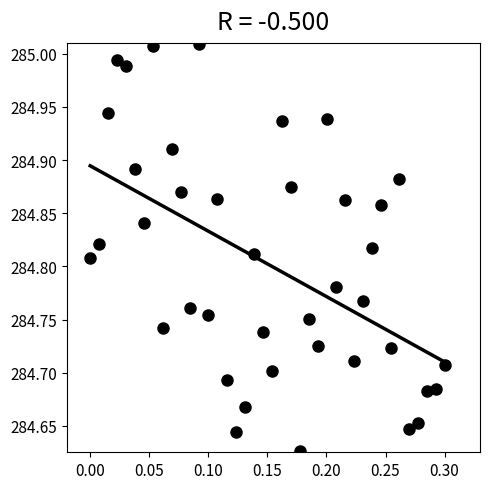

What is the range of X values (max minus min)?

0.3